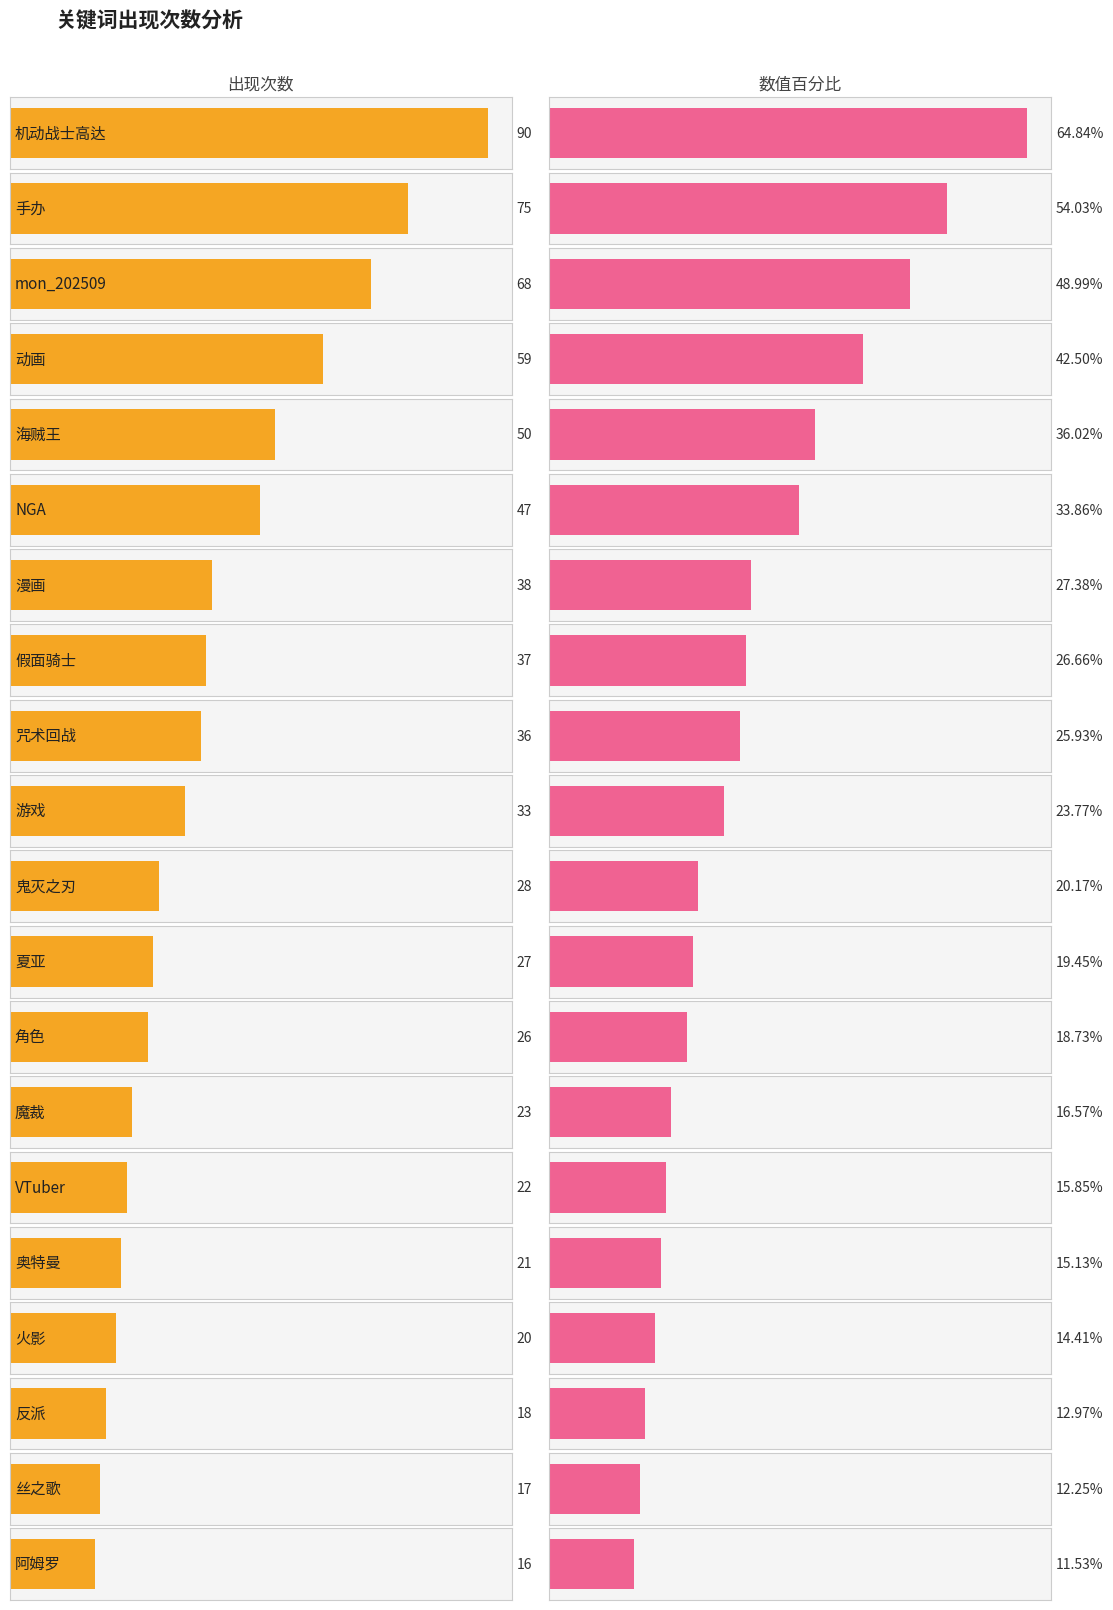

The 出现次数 series shows 6.2 at 阿姆罗. True or false?

False